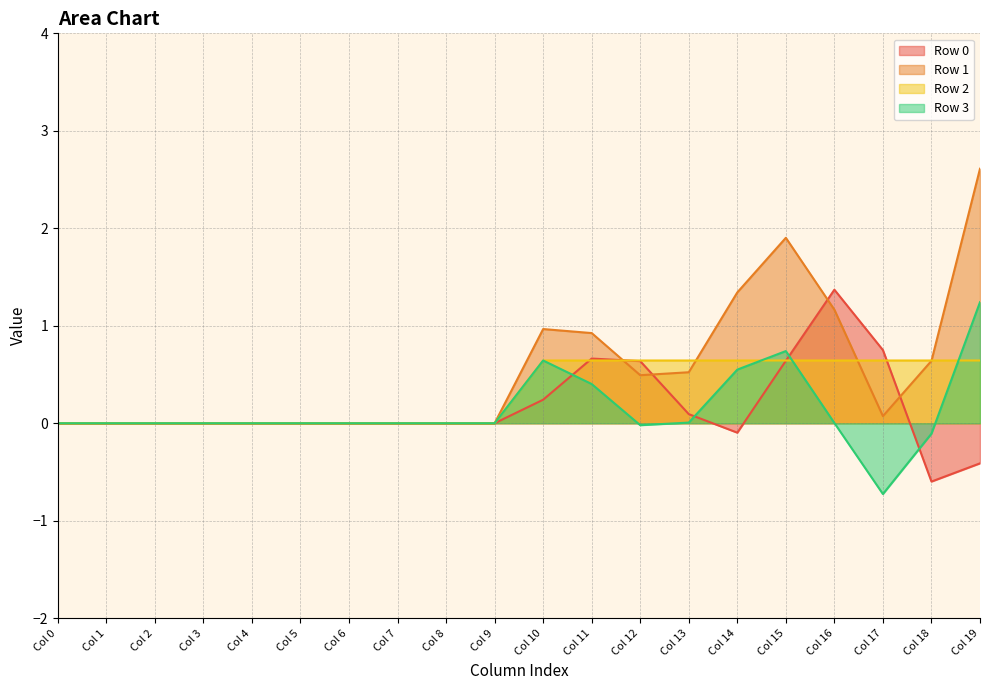

What is the maximum value shown in the chart?

2.6